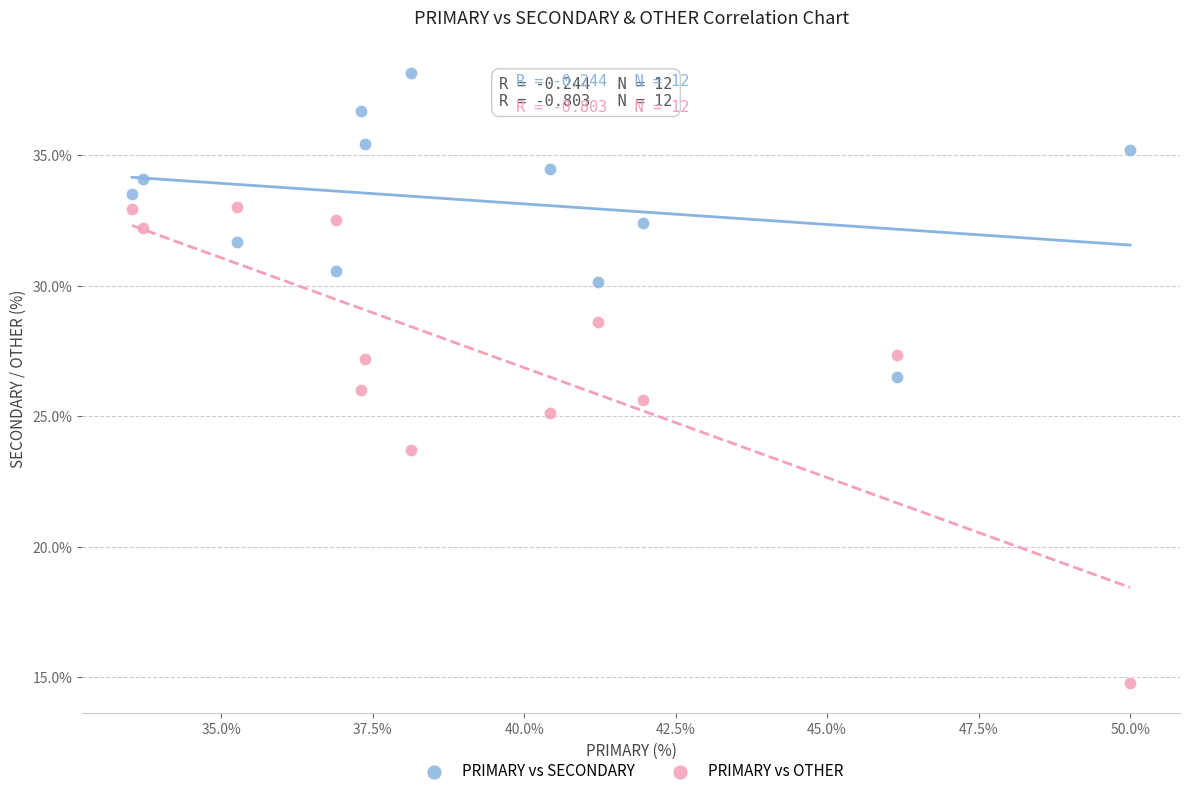

Which series contains the highest Y value?

PRIMARY vs SECONDARY